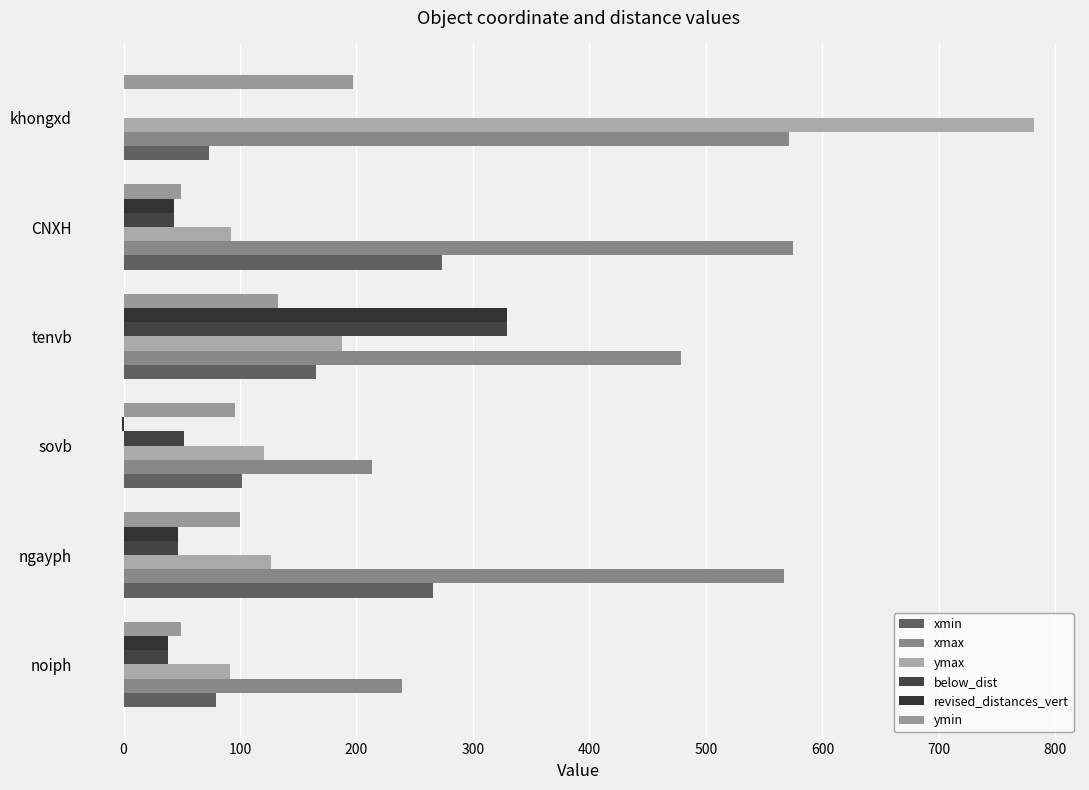

What is the maximum value for below_dist?

329.0